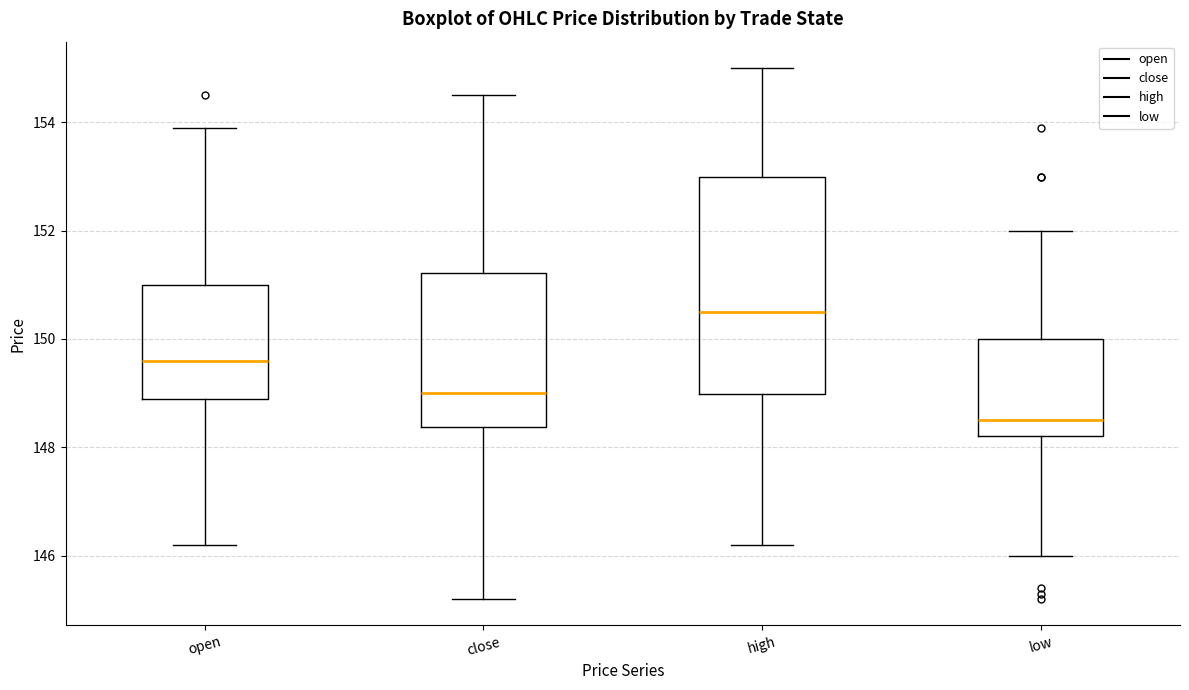

Reading left to right, transcribe this box plot: for each box, give where its median line is, the range the box spans, and where its two whiskers end, as read against the y-axis. The values are not printed on the chart, so give them approximately, as read against the axis.

open: median 149.6, box 149.0 to 151.0, whiskers 146.2 to 154.0
close: median 149.0, box 148.4 to 151.2, whiskers 145.2 to 154.6
high: median 150.6, box 149.0 to 153.0, whiskers 146.2 to 155.0
low: median 148.6, box 148.2 to 150.0, whiskers 146.0 to 152.0